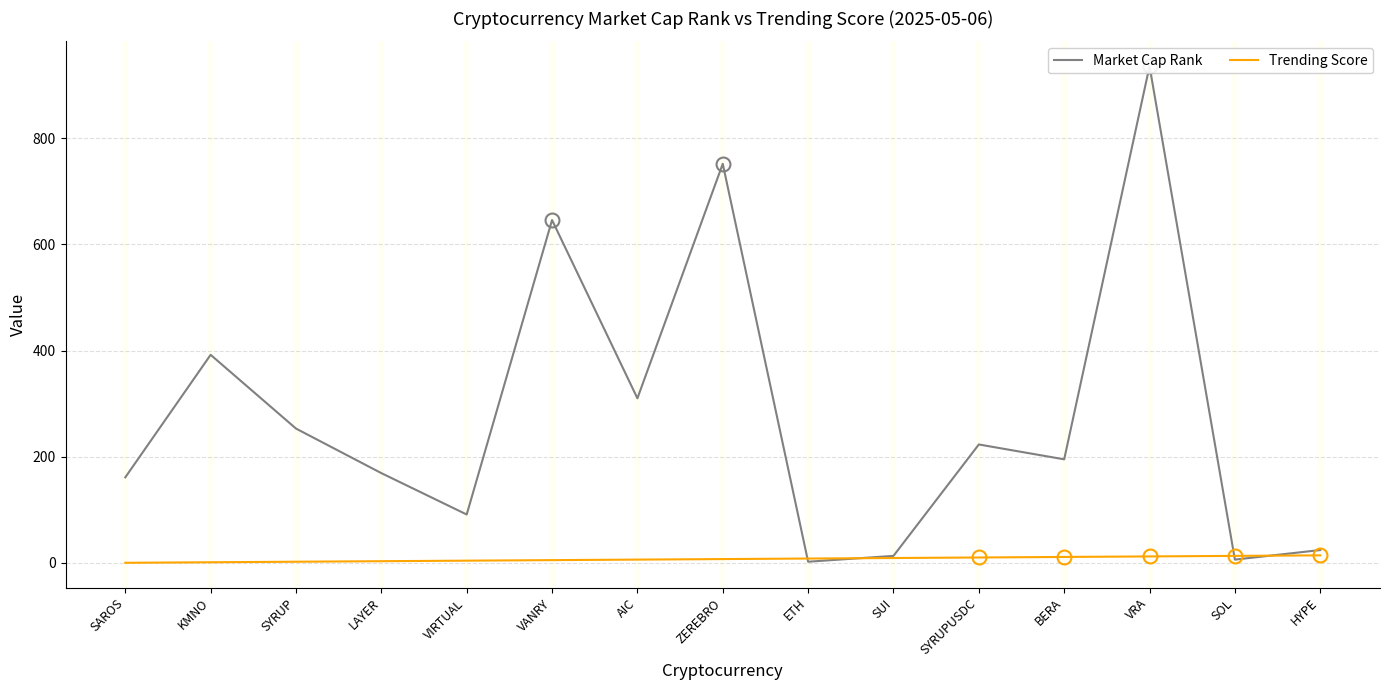

What is the difference between the Market Cap Rank values at SAROS and SUI?

148